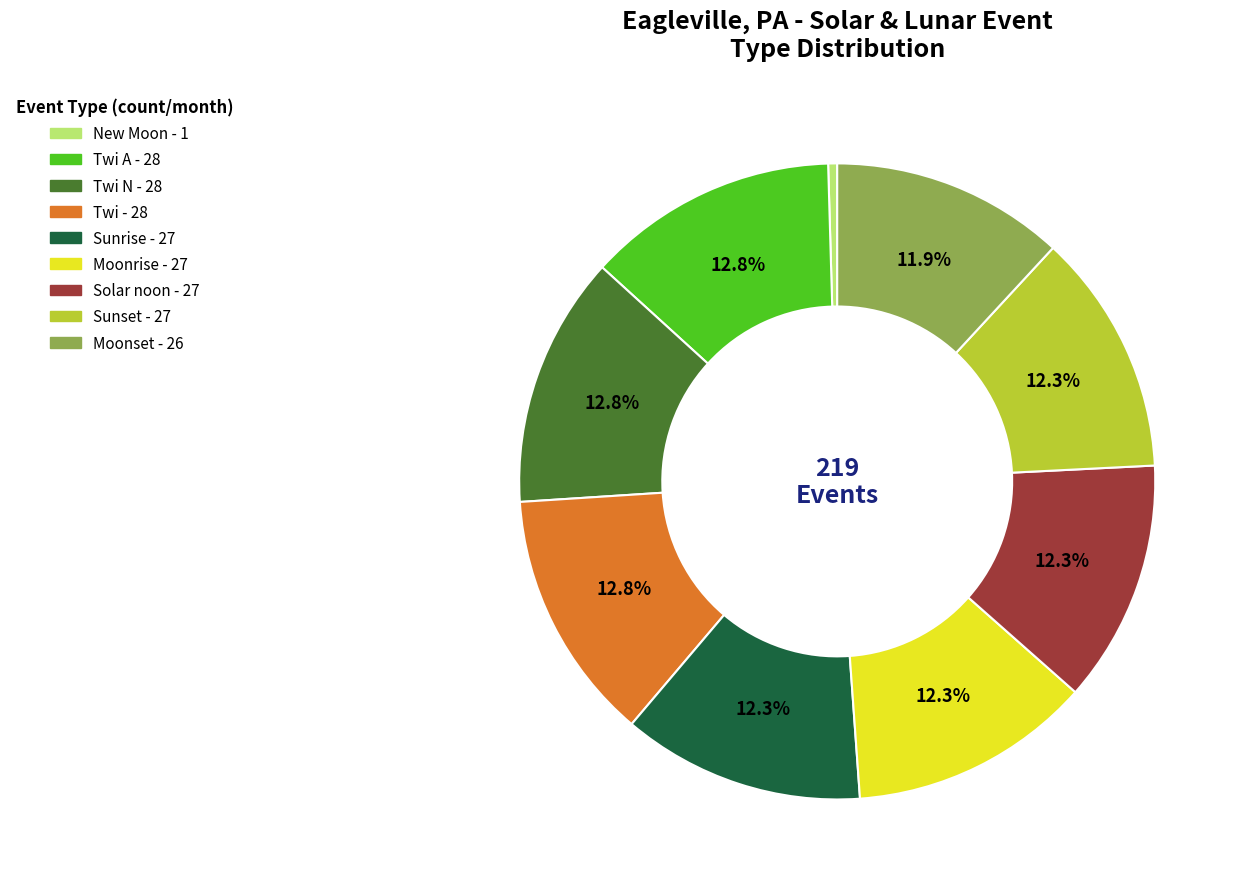

Does any single category account for the majority?

No